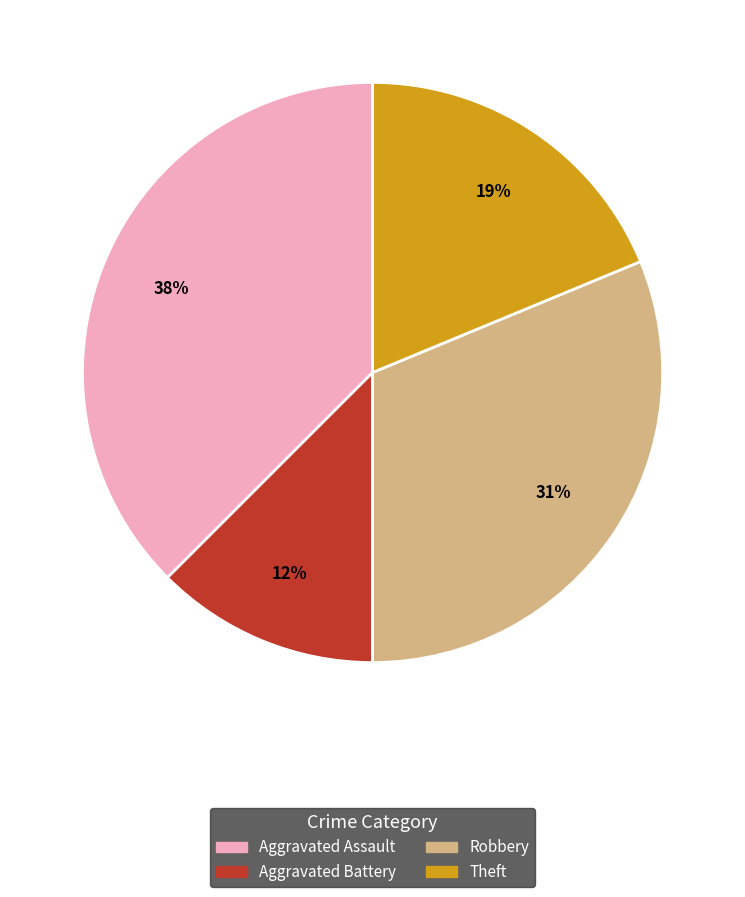

To the nearest percent, what is the average slice percentage?

25%